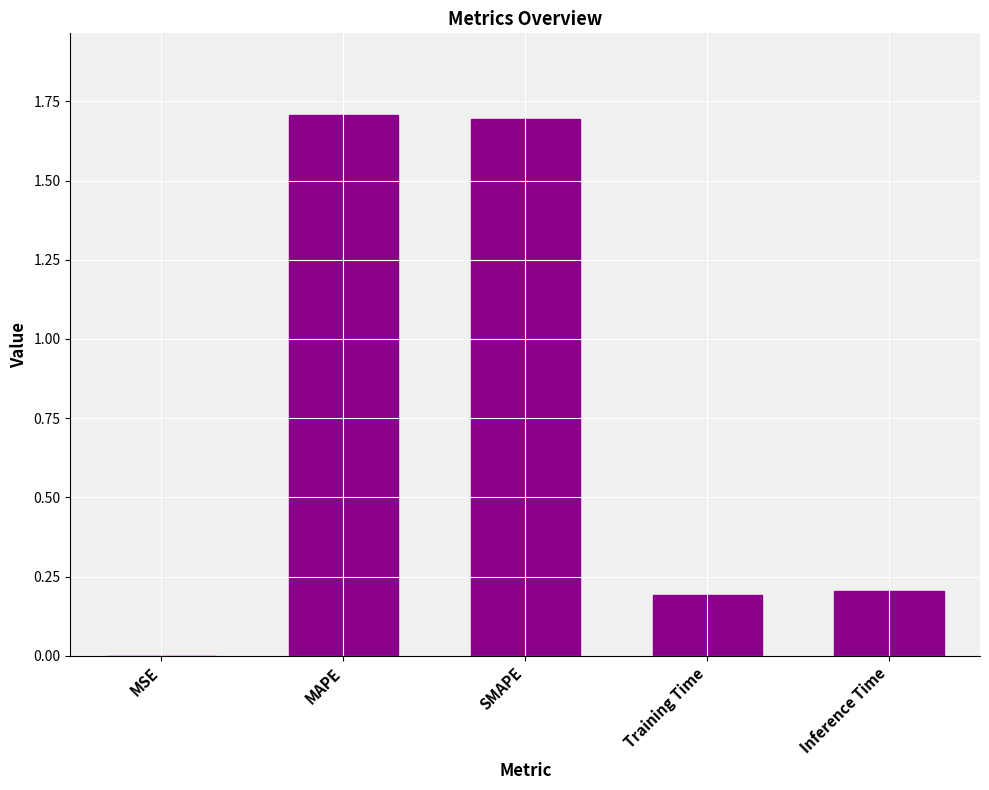

What is the sum of all values?

3.8